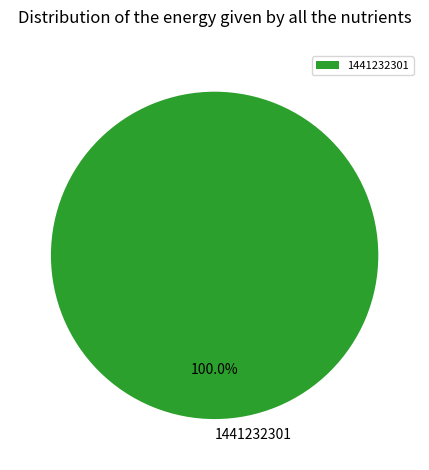

Rank the categories by value from lowest to highest.

1441232301